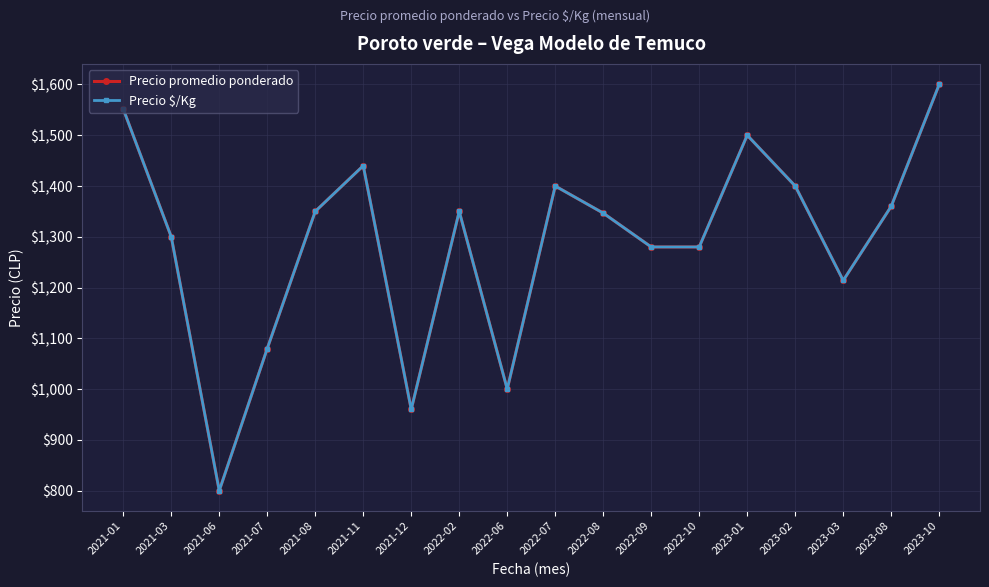

Reading left to right, extract all data points from this chart.

Precio promedio ponderado: 1551.7	1300.0	800.0	1080.0	1350.0	1440.0	960.0	1350.0	1000.0	1400.0	1346.7	1280.0	1280.0	1500.0	1400.0	1214.0	1360.0	1600.0
Precio $/Kg: 1551.7	1300.0	800.0	1080.0	1350.0	1440.0	960.0	1350.0	1000.0	1400.0	1346.7	1280.0	1280.0	1500.0	1400.0	1214.0	1360.0	1600.0